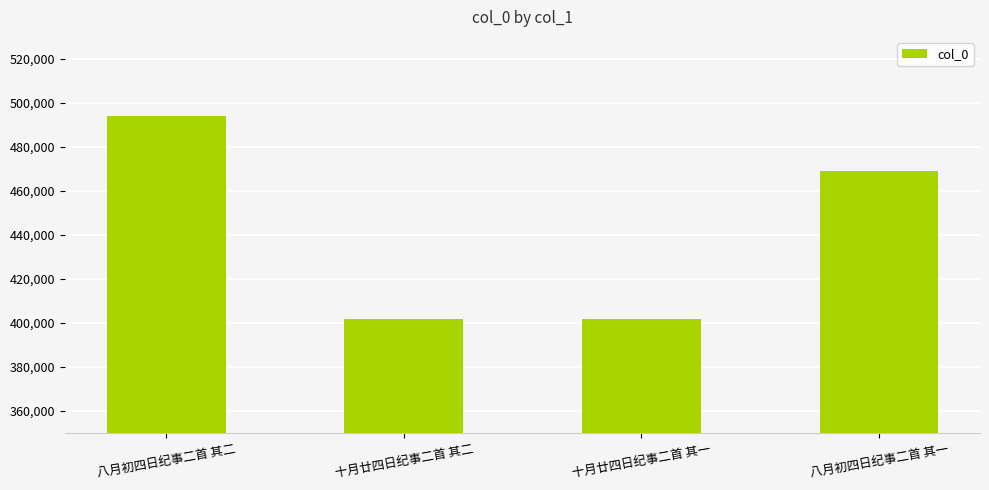

What is the minimum value shown in the chart?

402050